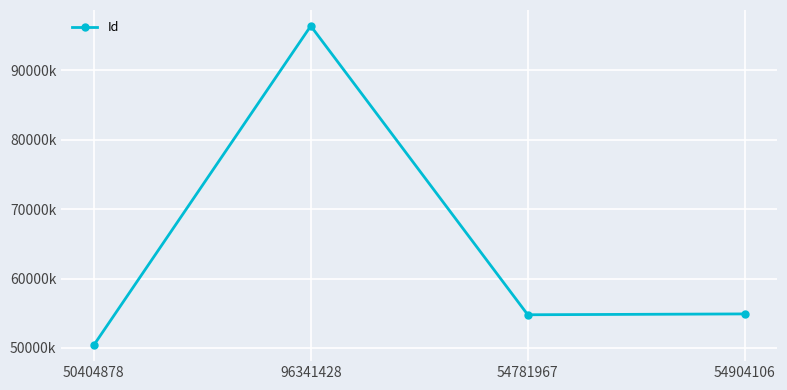

Which category has the lowest value across all series?

50404878